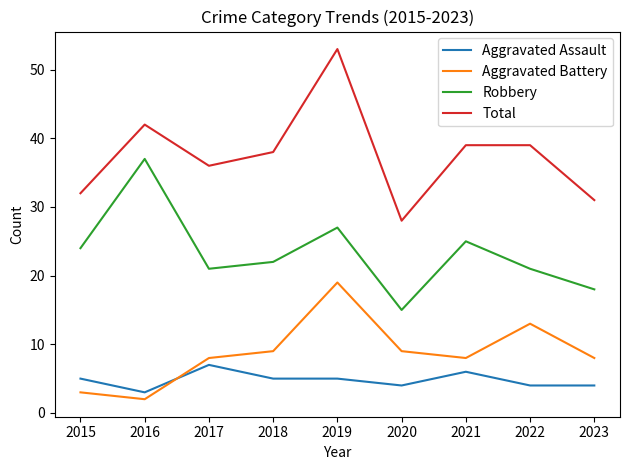

Does the chart display data point markers on the line(s)?

No